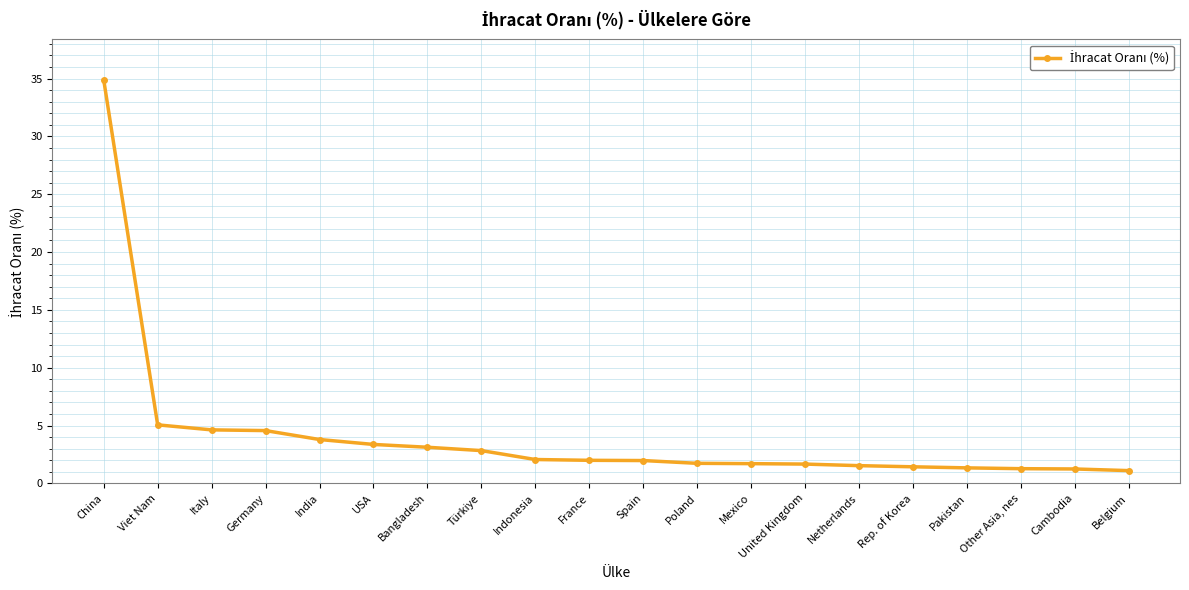

What is the change in value from Türkiye to Poland?

-1.1